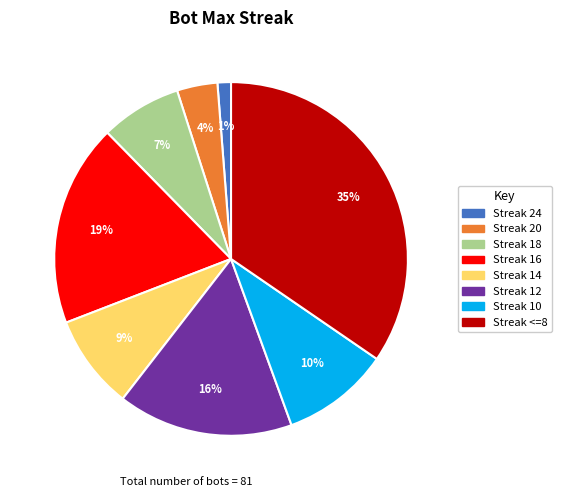

Is there any slice that represents more than half of the pie?

No